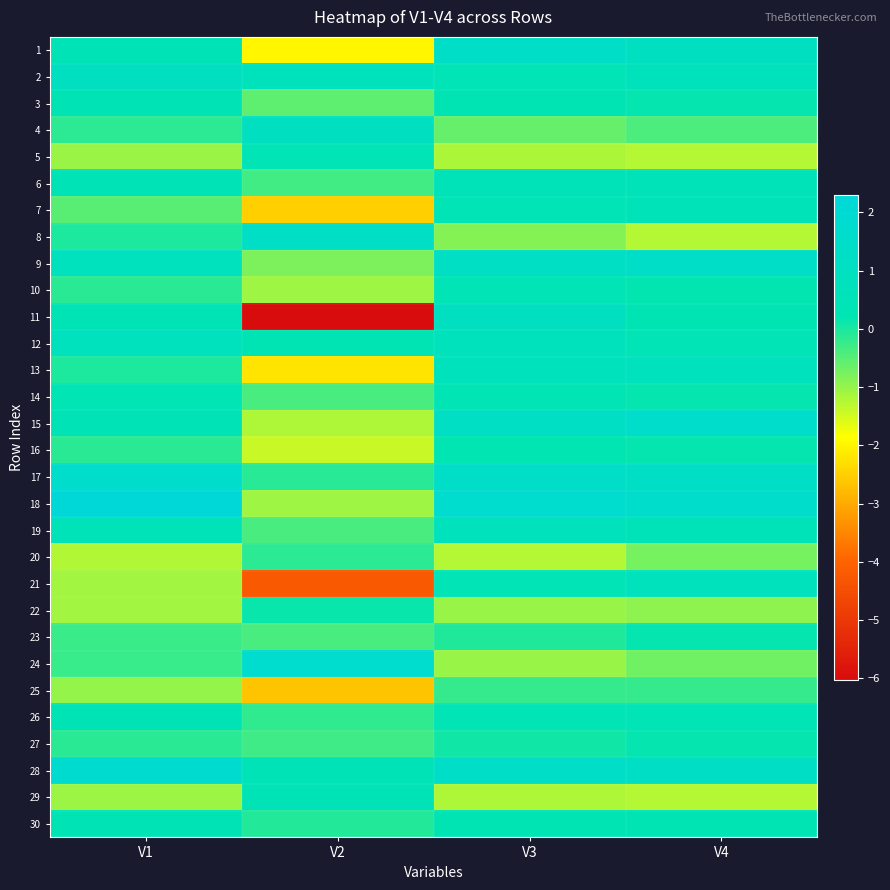

What is the minimum value shown in the chart?

-6.0